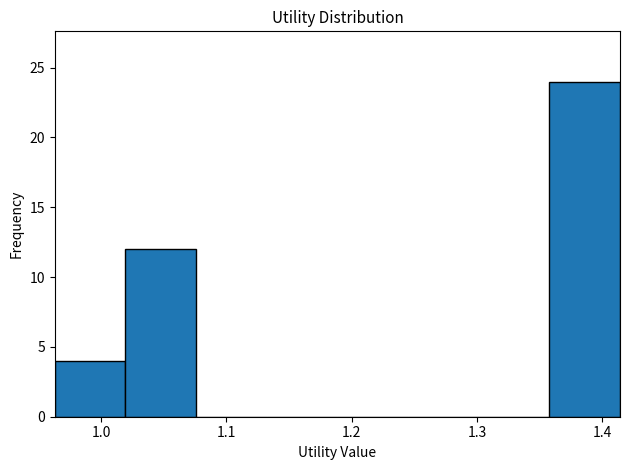

What is the height of the bar covering 0.96 to 1.02 on the x-axis? Neither the bar edges nor the heights are printed on the chart, so give them approximately, as read against the axes.

4